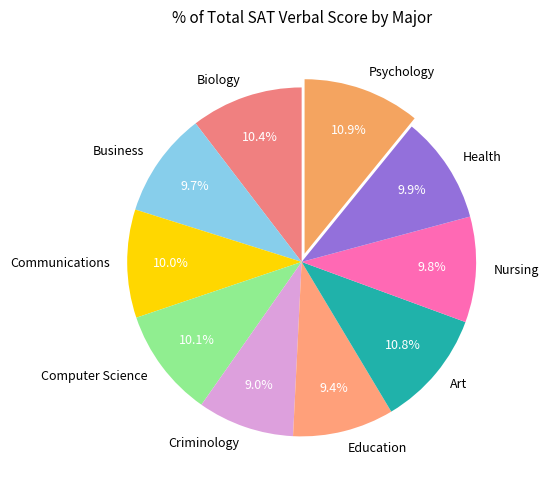

The Business slice represents 18% of the pie. True or false?

False